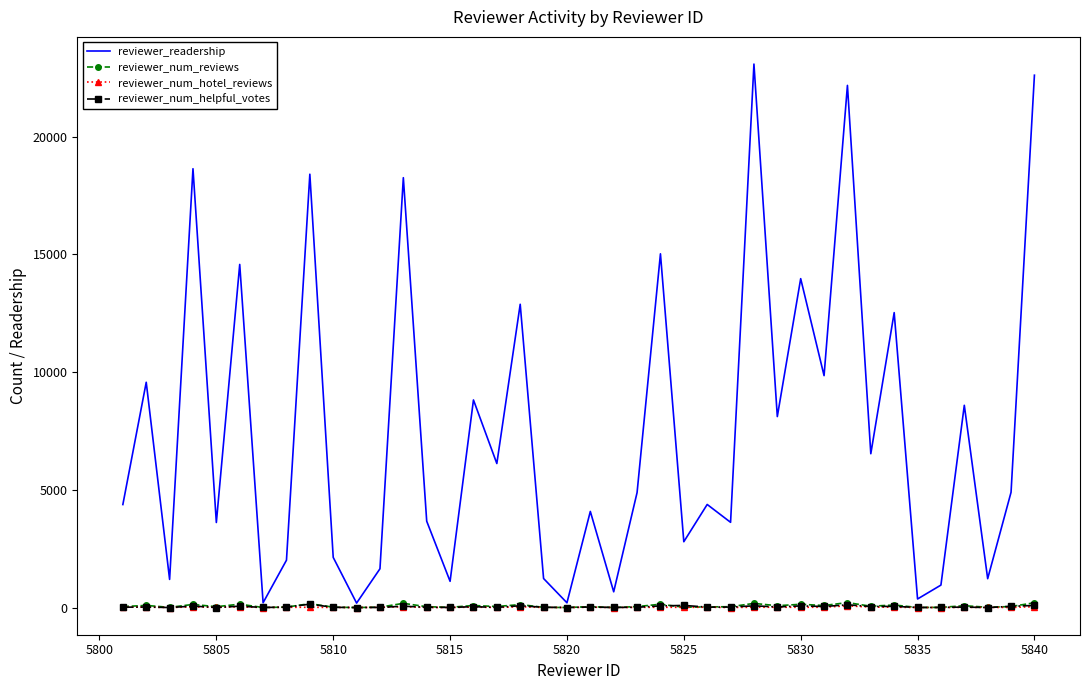

What is the maximum value shown in the chart?

23083